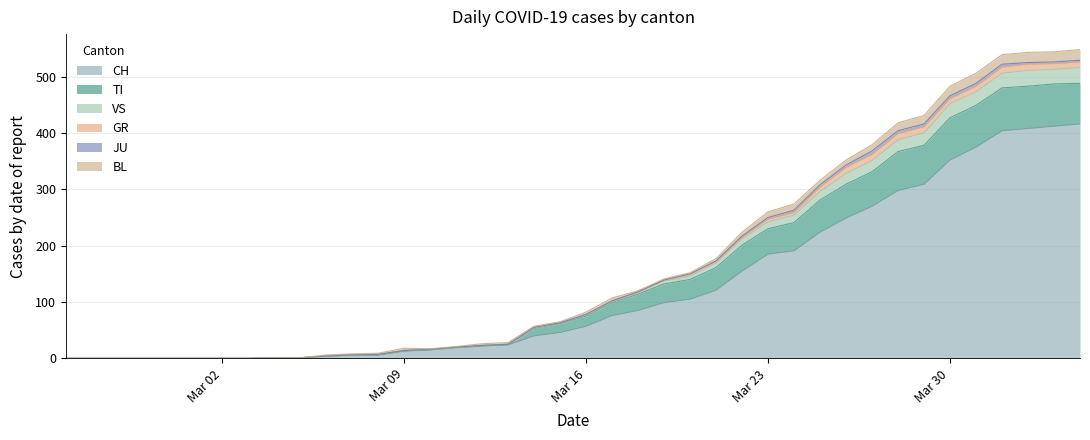

What is the maximum value for CH?

416